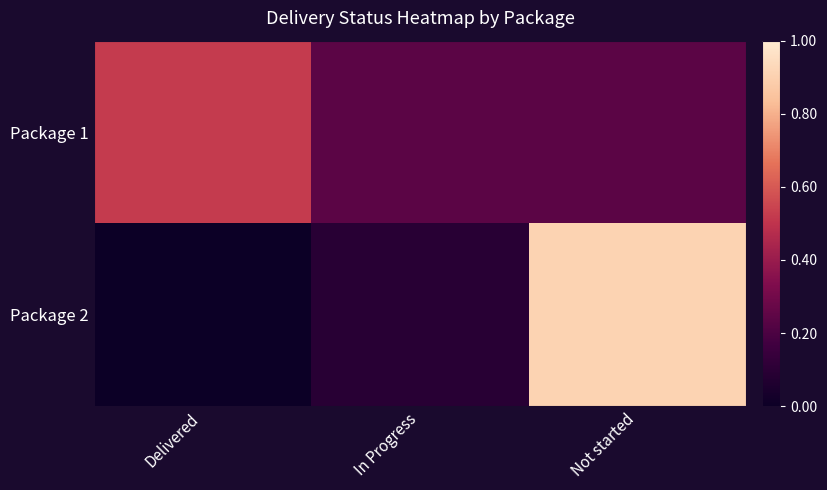

What is the total value across all series at Not started?

1.1